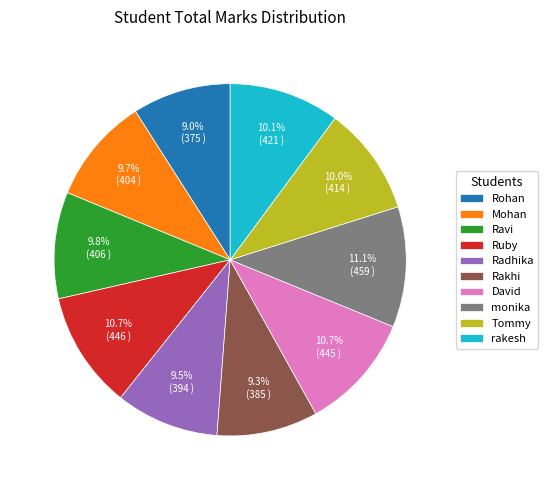

What percentage do David and Rakhi together represent?

20.0%